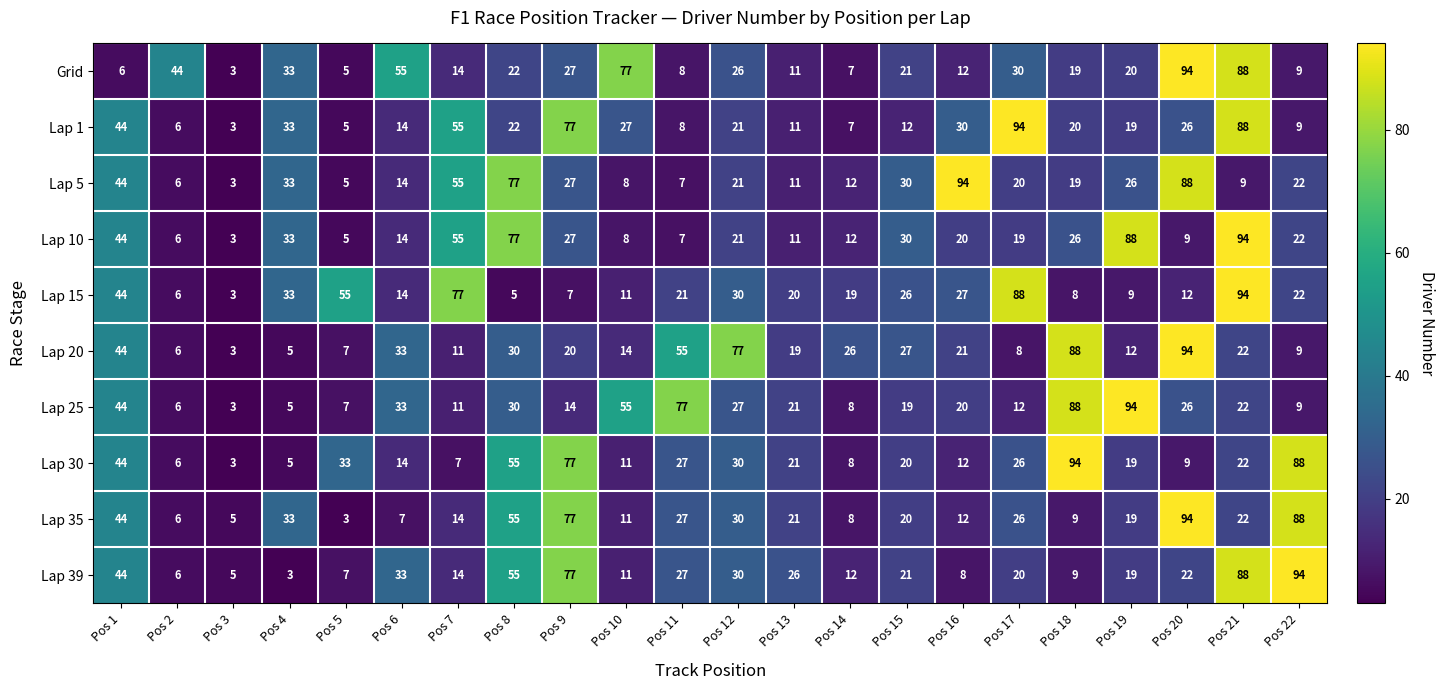

Rank the categories by Lap 1 value from lowest to highest.

Pos 3, Pos 5, Pos 2, Pos 14, Pos 11, Pos 22, Pos 13, Pos 15, Pos 6, Pos 19, Pos 18, Pos 12, Pos 8, Pos 20, Pos 10, Pos 16, Pos 4, Pos 1, Pos 7, Pos 9, Pos 21, Pos 17